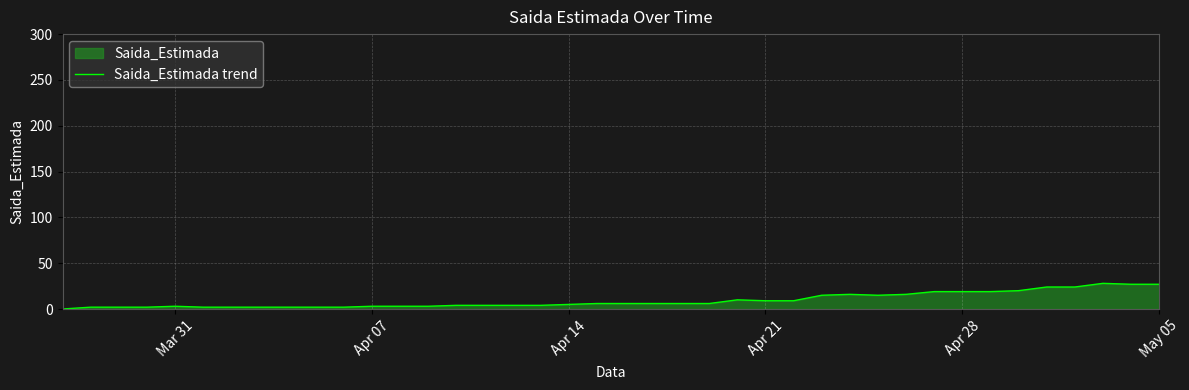

What is the difference between the maximum and minimum values?

28